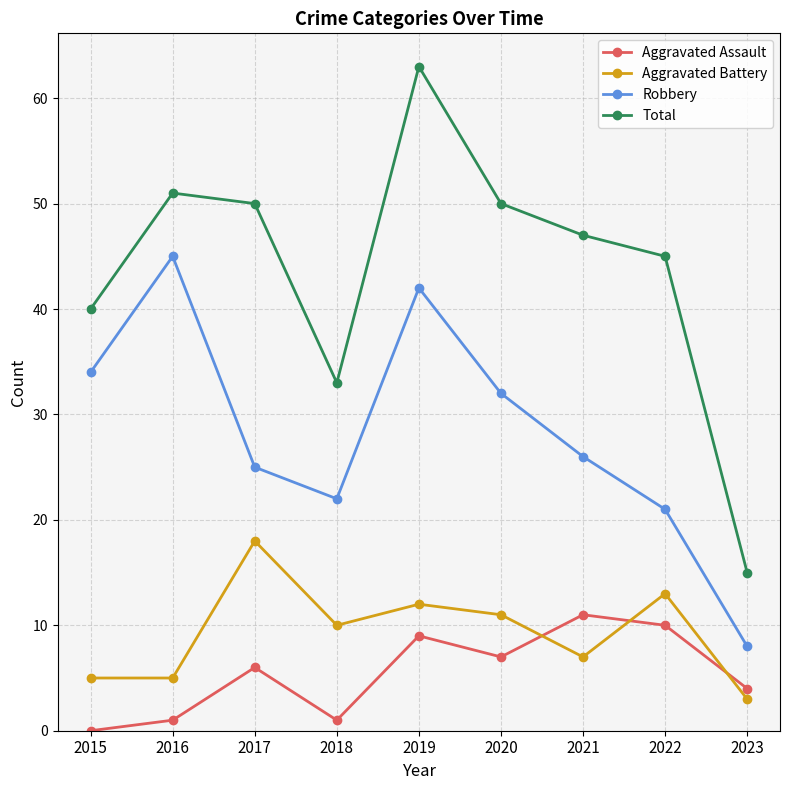

At which category is the sum across all series the highest?

2019